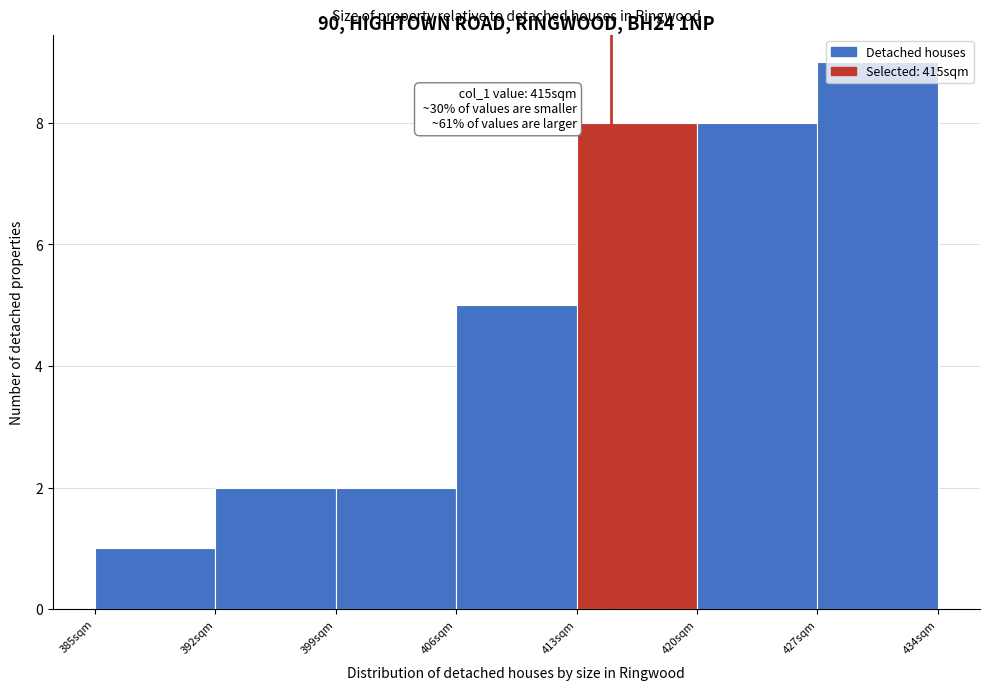

Which range on the x-axis has the tallest bar?

427 to 434